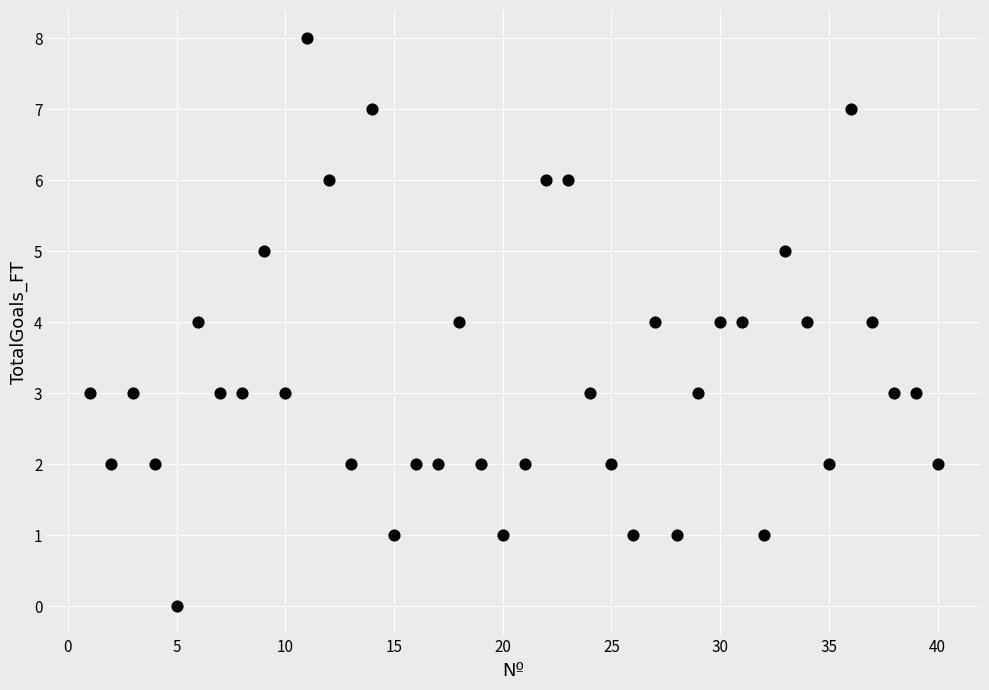

What is the range of X values (max minus min)?

39